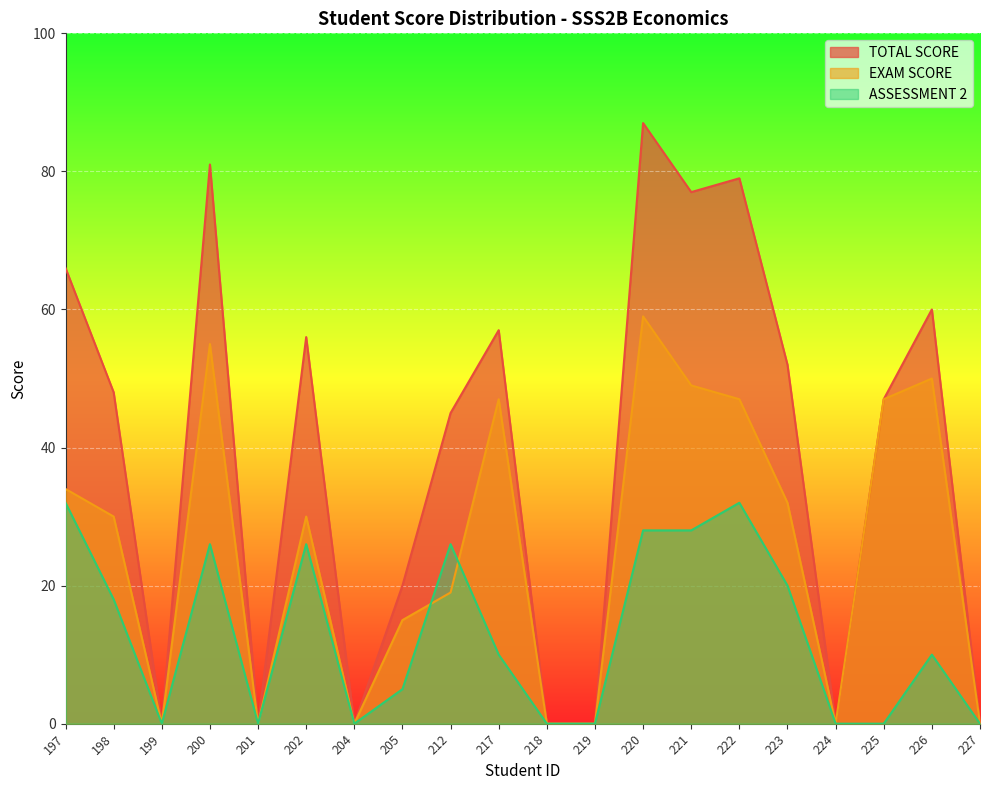

Reading right to left, transcribe all the data shown in this chart.

TOTAL SCORE: 227=0	226=60	225=47	224=0	223=52	222=79	221=77	220=87	219=0	218=0	217=57	212=45	205=20	204=0	202=56	201=0	200=81	199=0	198=48	197=66
EXAM SCORE: 227=0	226=50	225=47	224=0	223=32	222=47	221=49	220=59	219=0	218=0	217=47	212=19	205=15	204=0	202=30	201=0	200=55	199=0	198=30	197=34
ASSESSMENT 2: 227=0	226=10	225=0	224=0	223=20	222=32	221=28	220=28	219=0	218=0	217=10	212=26	205=5	204=0	202=26	201=0	200=26	199=0	198=18	197=32